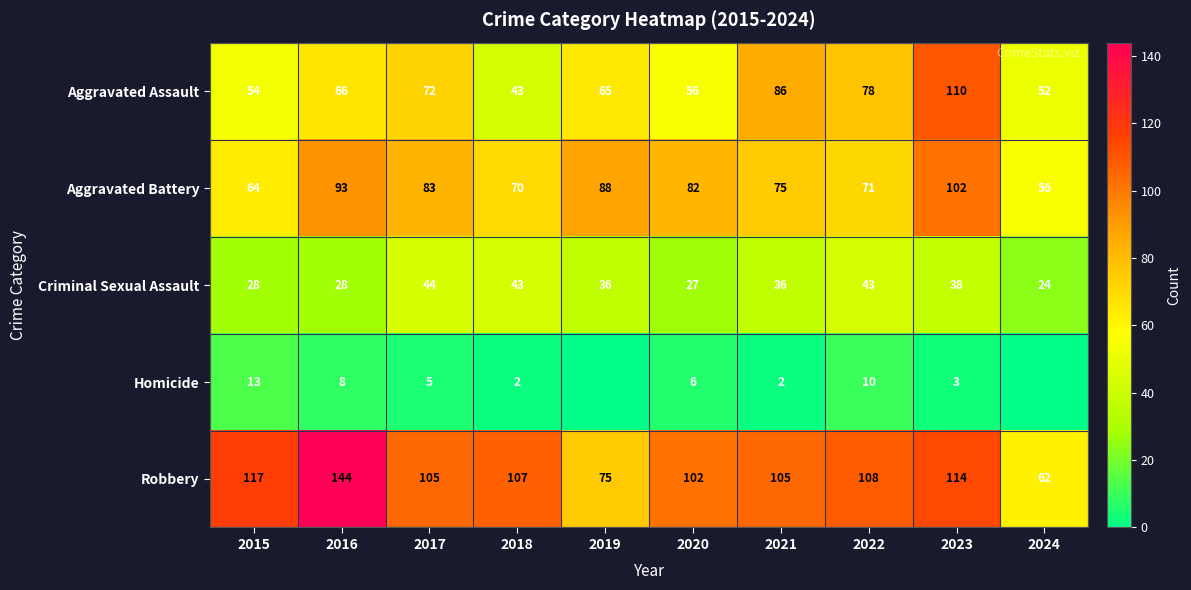

Is it true that Criminal Sexual Assault equals 57 at 2021?

False